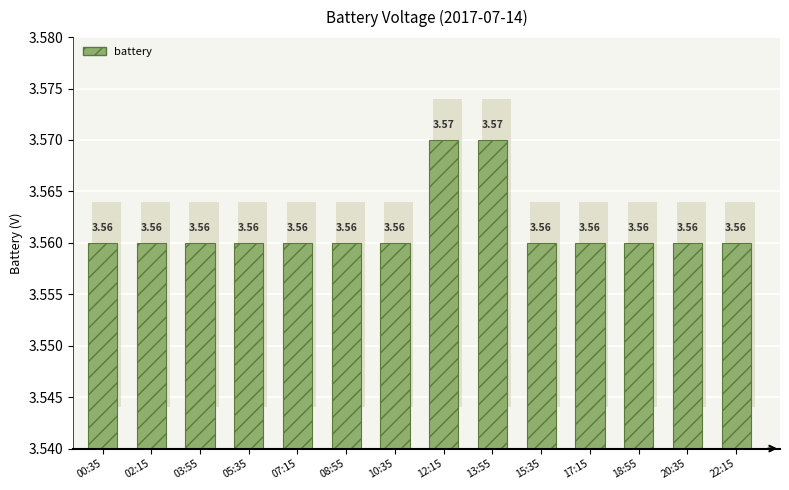

True or false: the data shows 0.0 at 12:15.

False